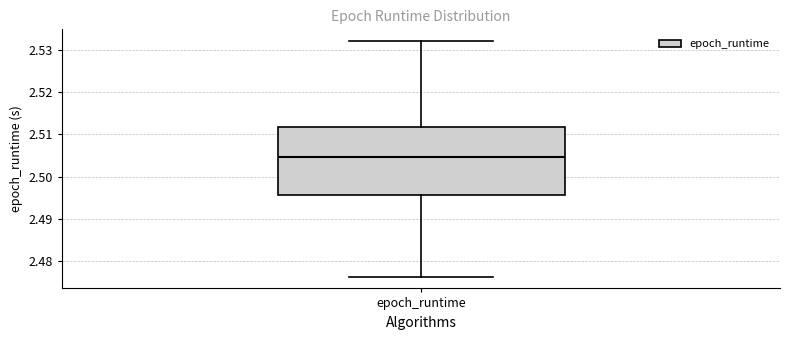

Where does the lower whisker of the box for epoch_runtime end on the y-axis? The values are not printed on the chart, so give them approximately, as read against the axis.

2.476